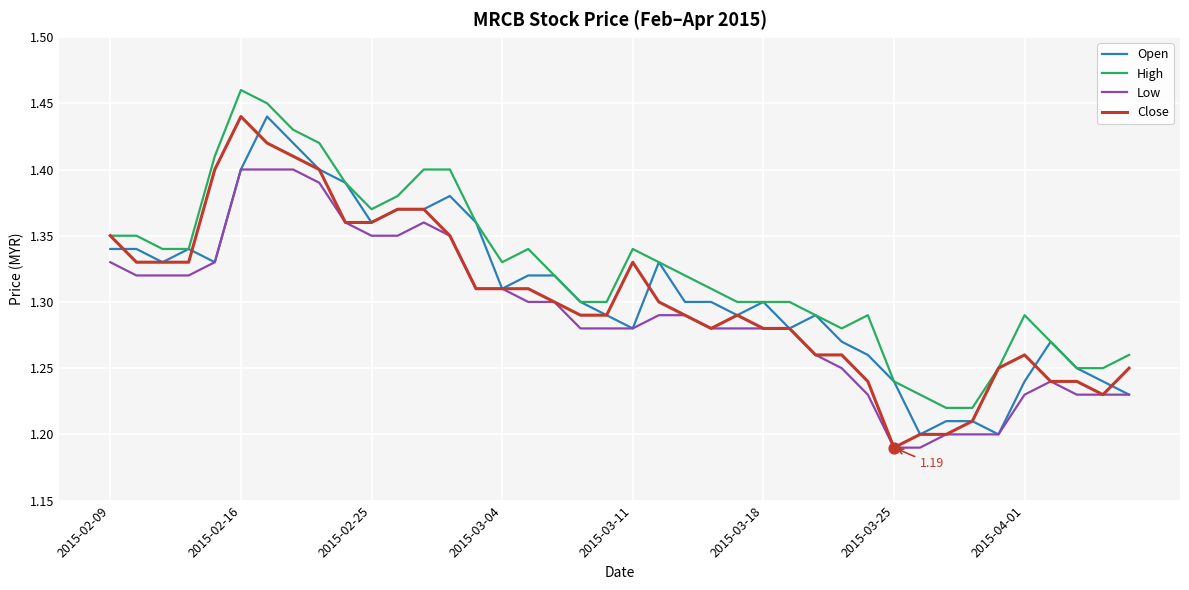

Which series has the largest total across all categories?

High